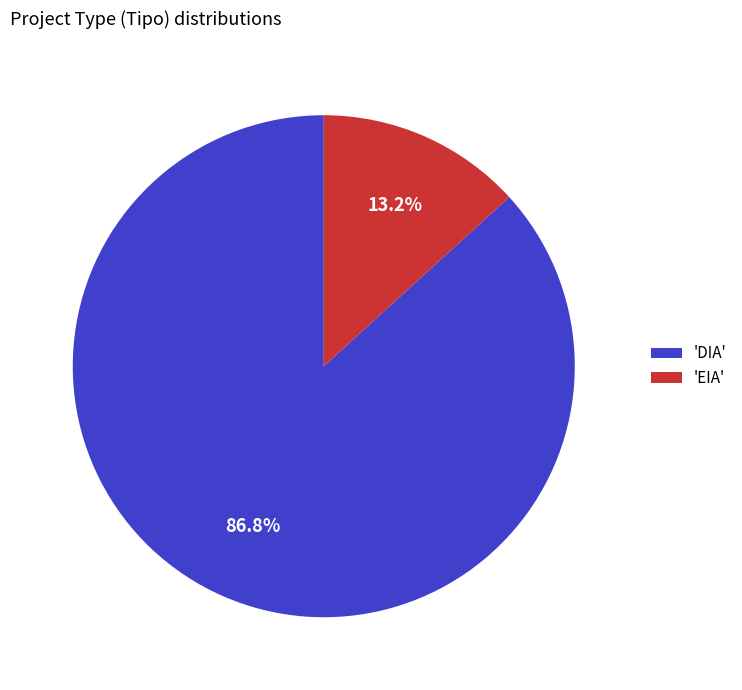

Is there any slice that represents more than half of the pie?

Yes